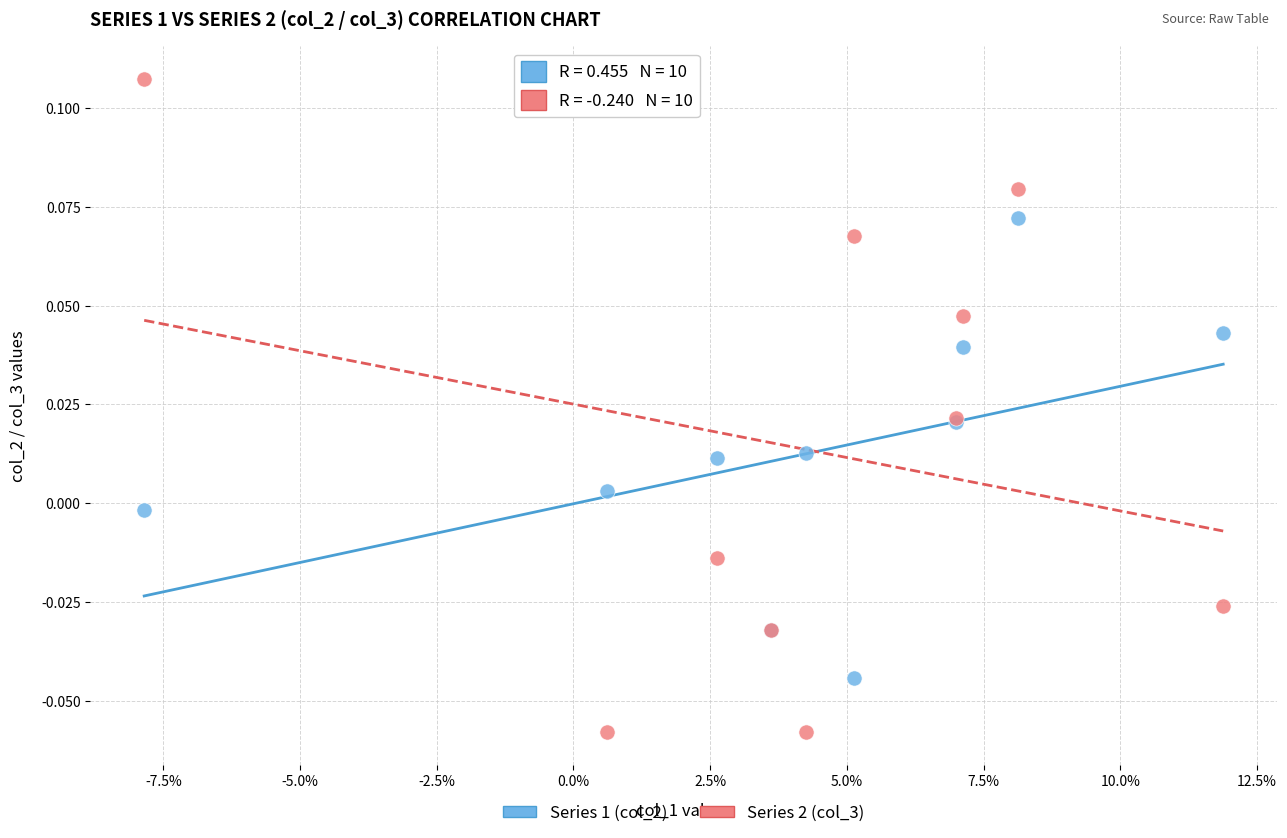

Which series reaches the maximum Y coordinate?

Series 2 (col_3)